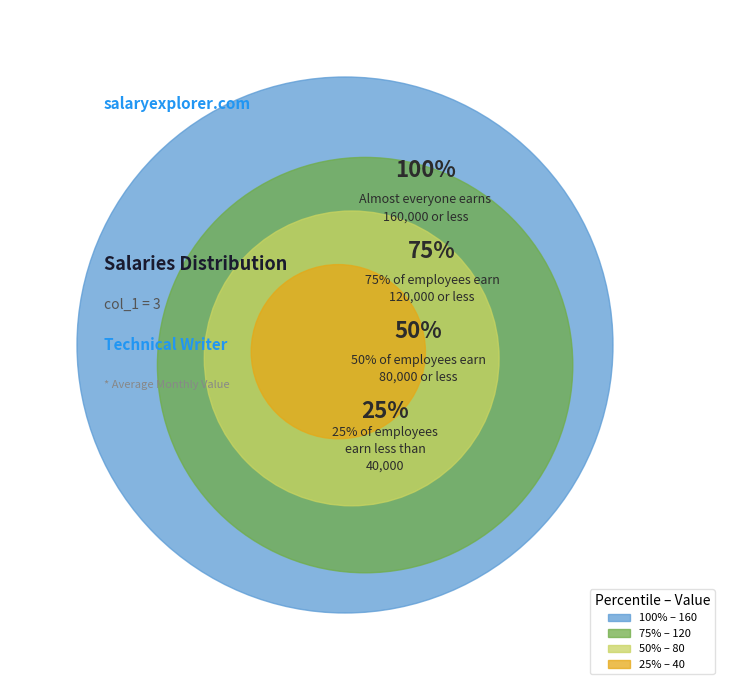

Combined, do 25% and 75% account for over 50%?

No